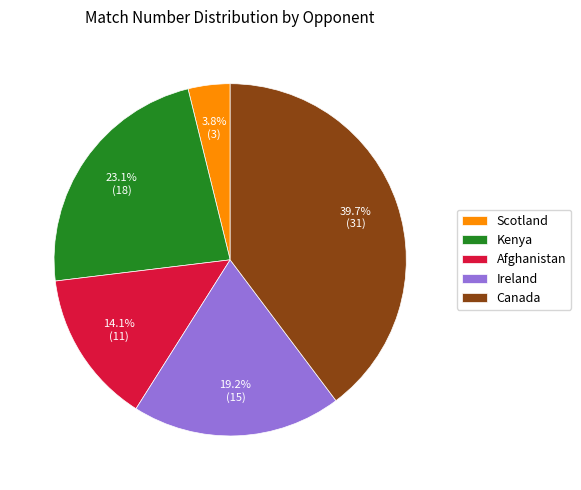

Which category has the biggest portion of the pie?

Canada